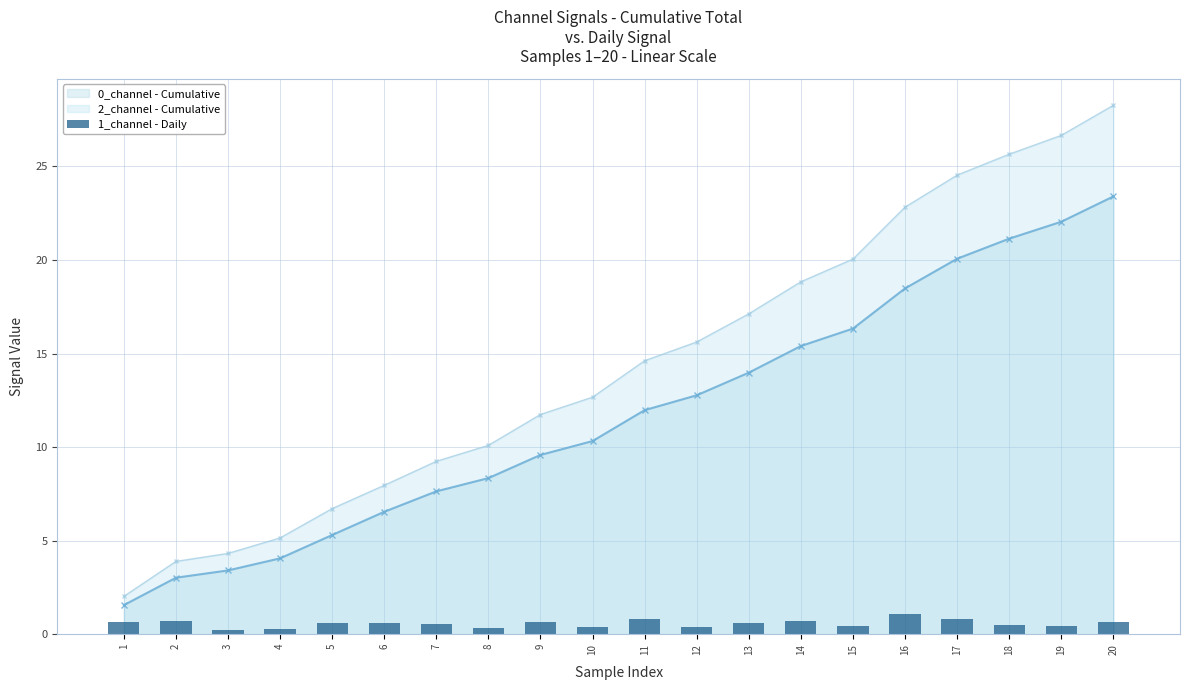

What is the difference between the maximum and minimum values?

0.9